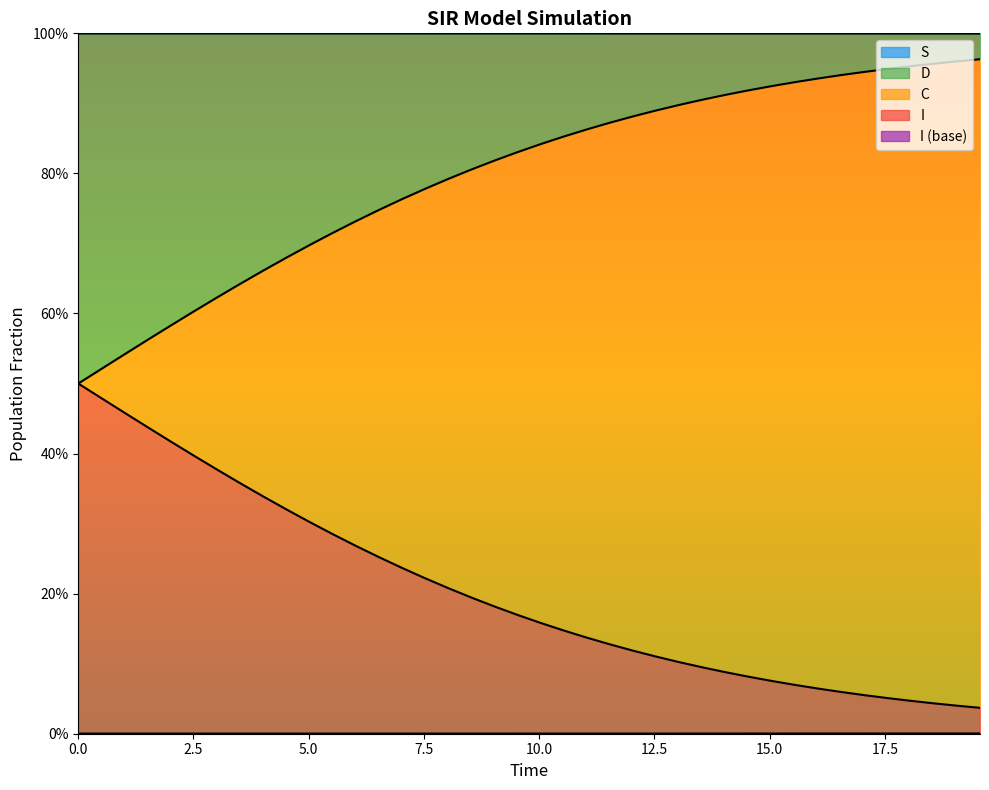

Which series has the widest spread of values?

C